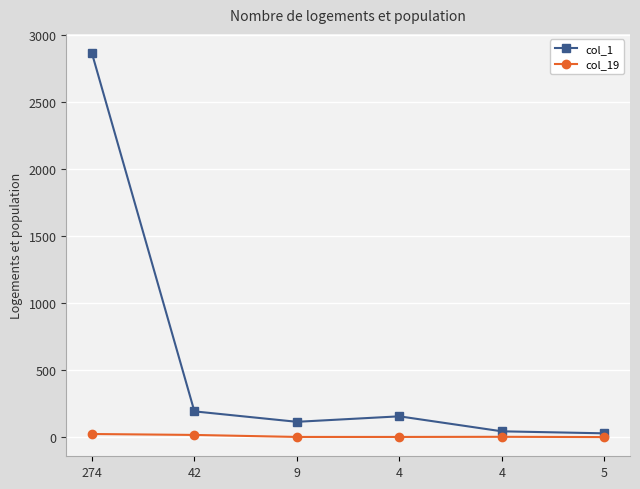

How many data points does each series have?

6